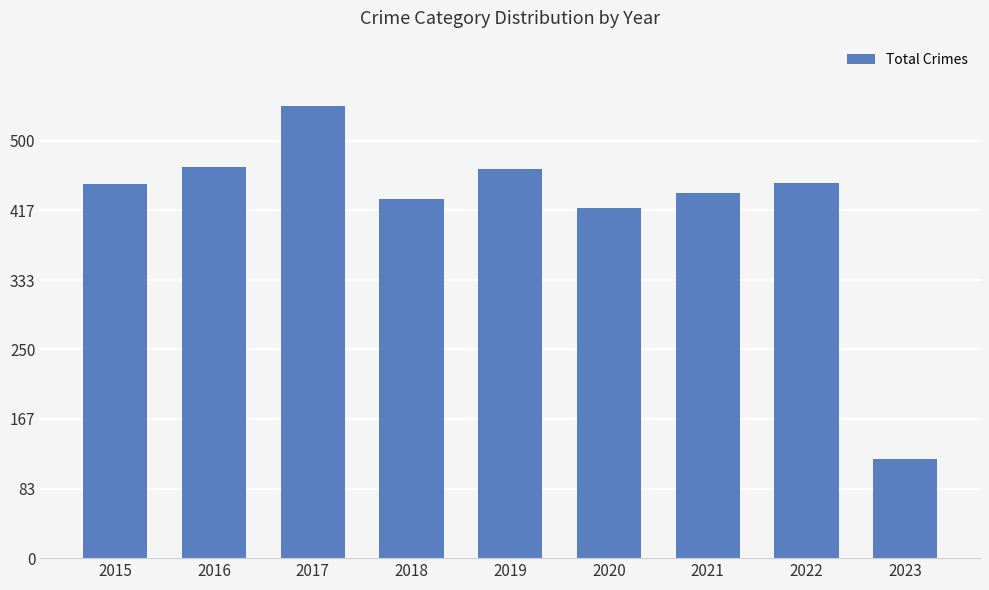

Between 2022 and 2019, which is larger?

2019